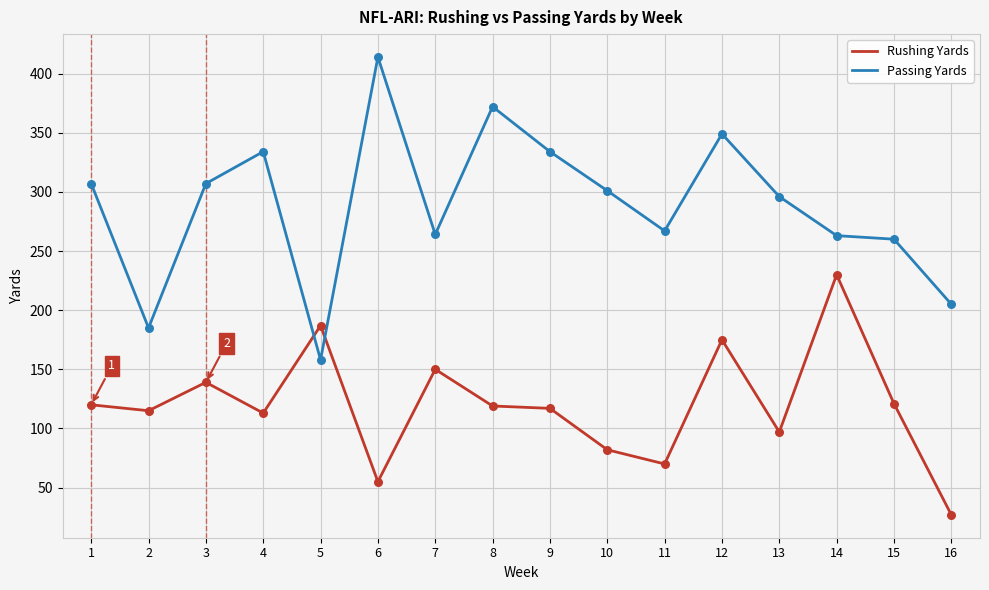

Which series has the largest total across all categories?

Passing Yards